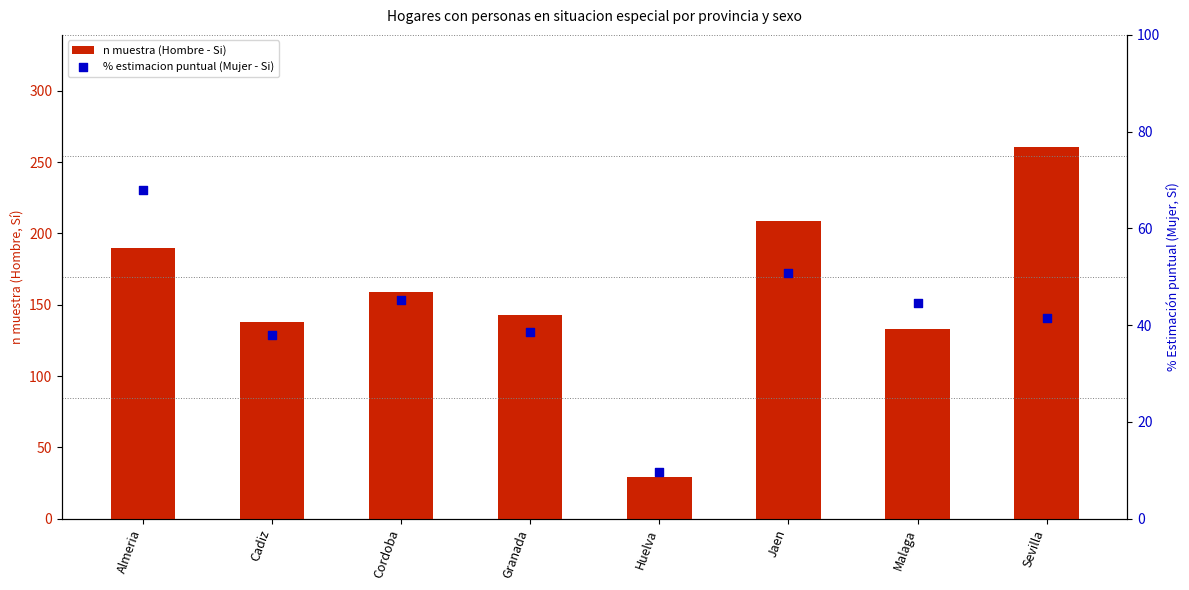

Which series contains the lowest Y value?

% estimacion puntual (Mujer - Si)